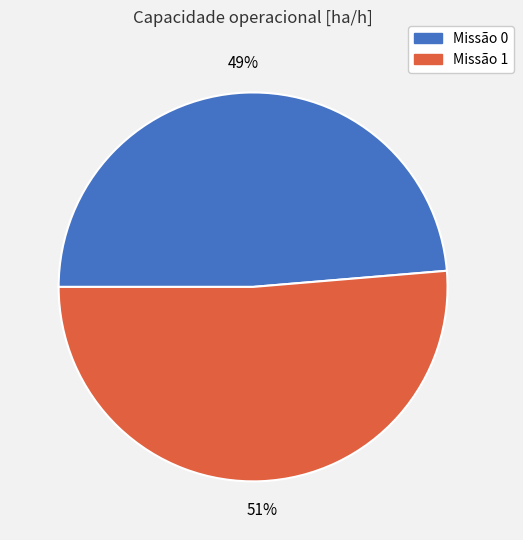

To the nearest percent, what is the average slice percentage?

50%